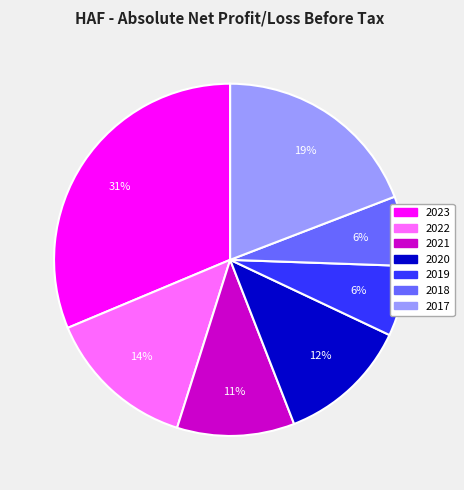

Does any single category account for the majority?

No